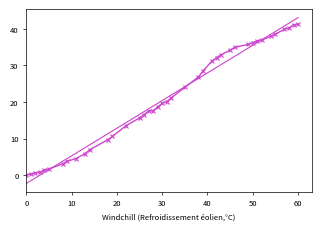

What is the minimum value shown in the chart?

-2.3